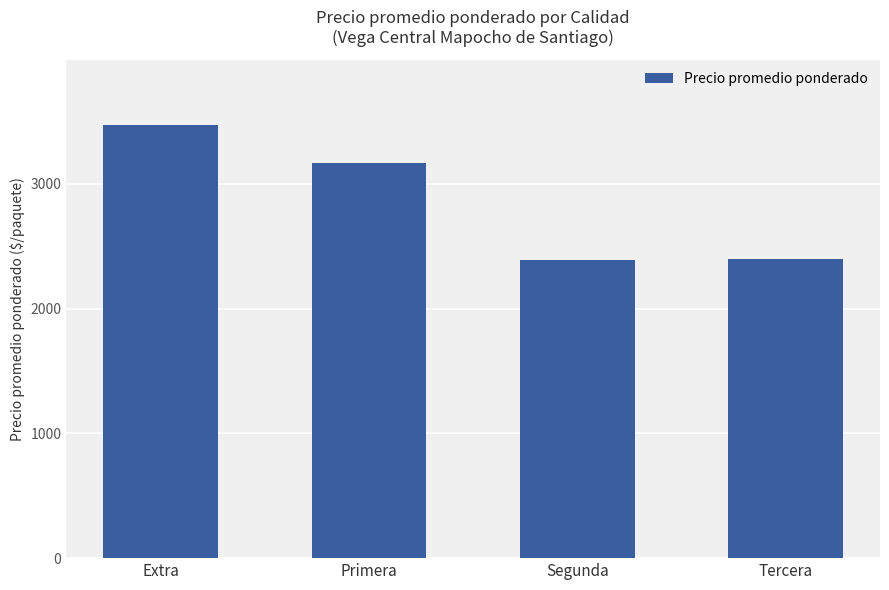

The chart shows a value of 3170 at Primera. True or false?

True